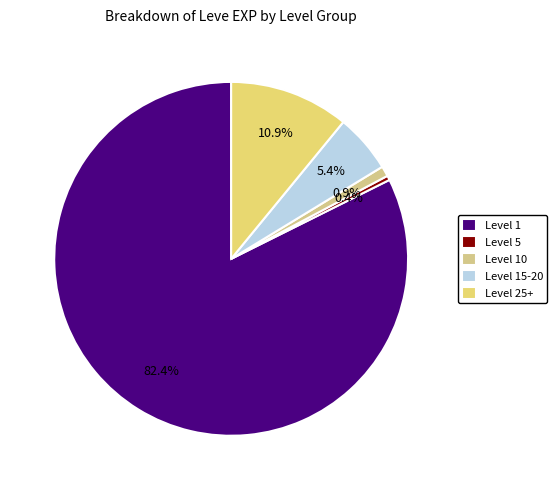

Count the number of slices in the pie.

5